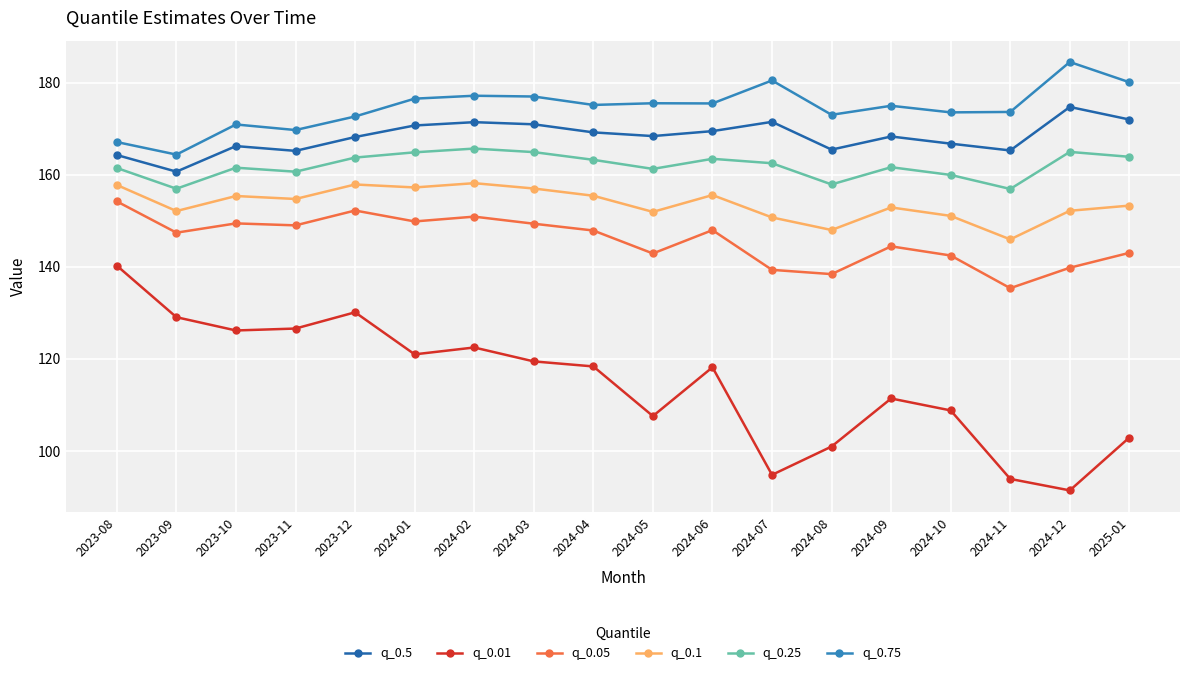

Is this an area chart (filled region under the line)?

No